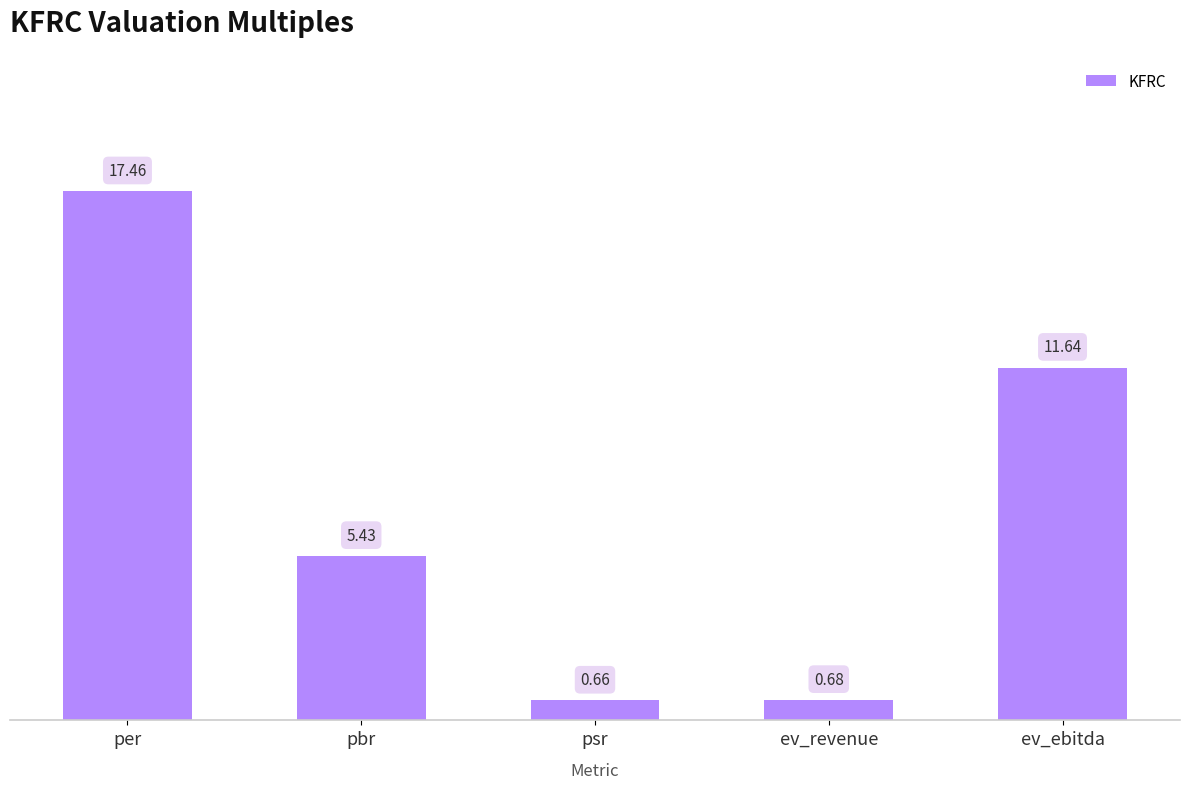

What is the sum of all values?

35.9